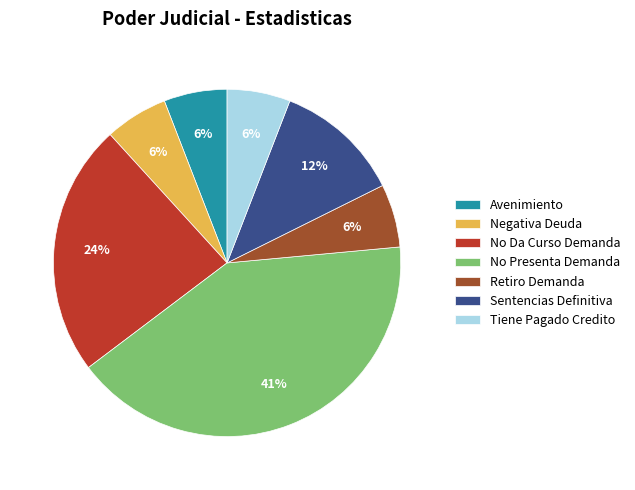

Approximately how many times larger is the value at Avenimiento compared to Negativa Deuda?

1.0